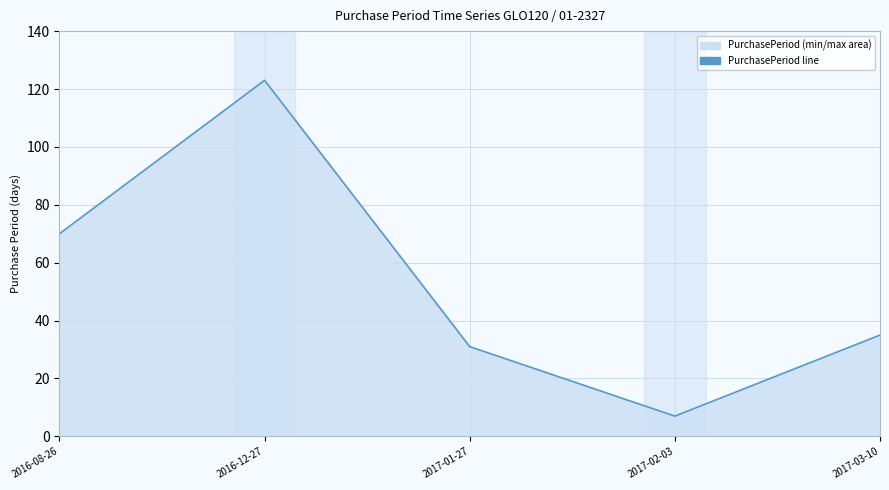

Reading right to left, transcribe all the data shown in this chart.

35	7	31	123	70